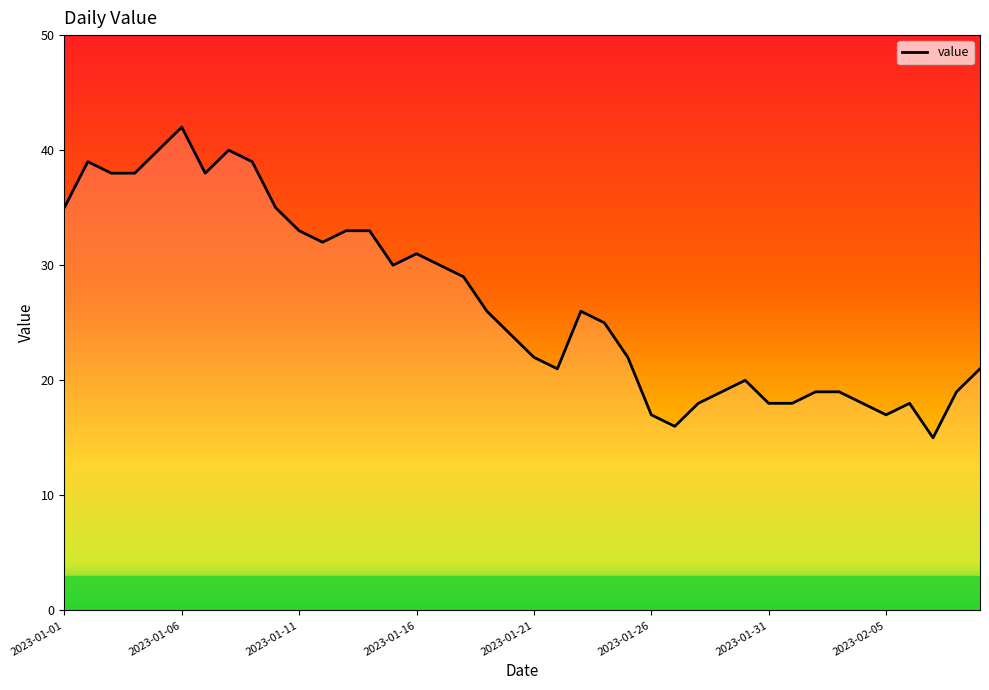

Reading left to right, list all the values displayed in this chart.

35	39	38	38	40	42	38	40	39	35	33	32	33	33	30	31	30	29	26	24	22	21	26	25	22	17	16	18	19	20	18	18	19	19	18	17	18	15	19	21